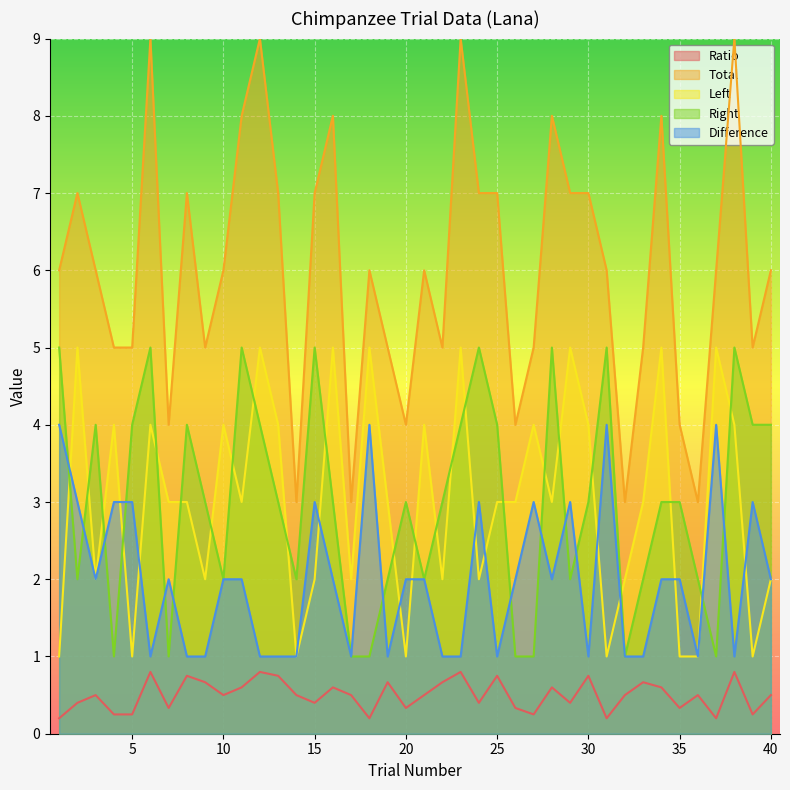

Where is the first local minimum for Ratio?

7